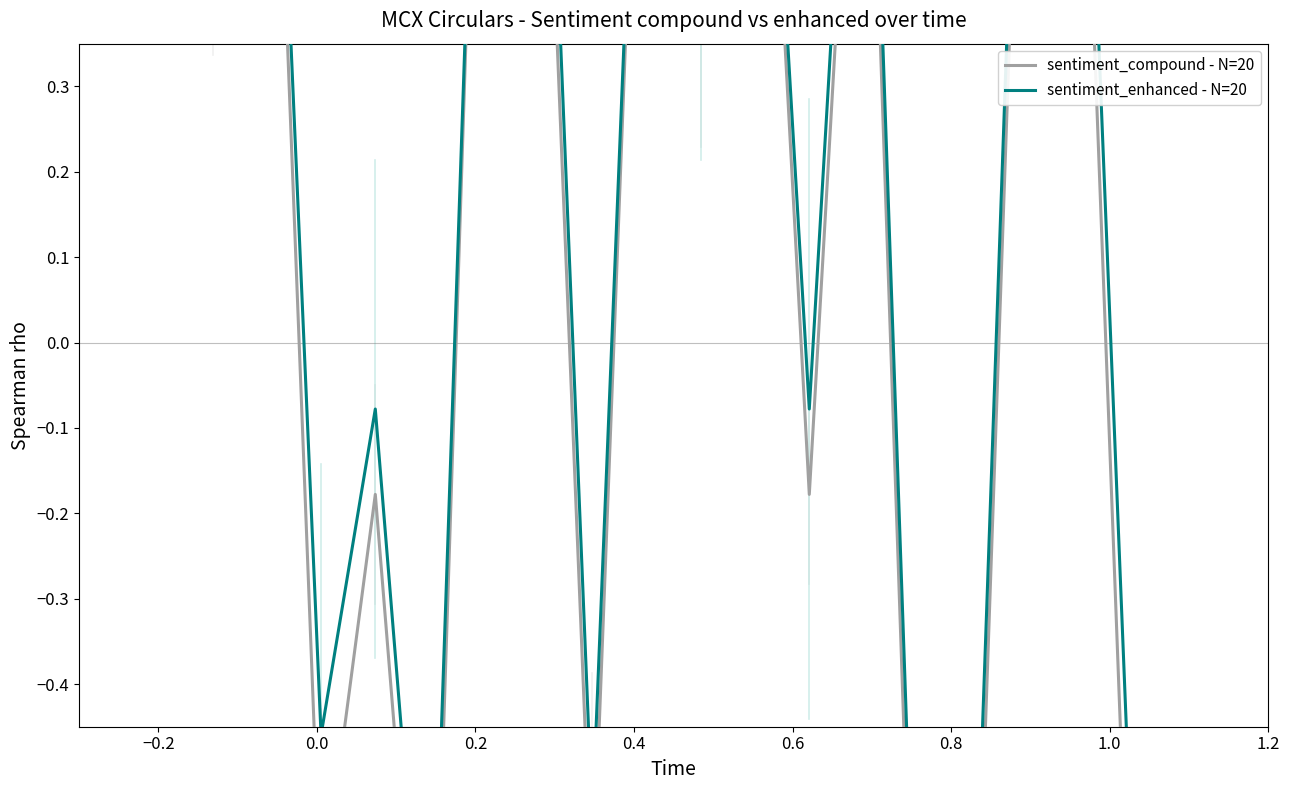

How many positive values does the sentiment_compound - N=20 series have?

11